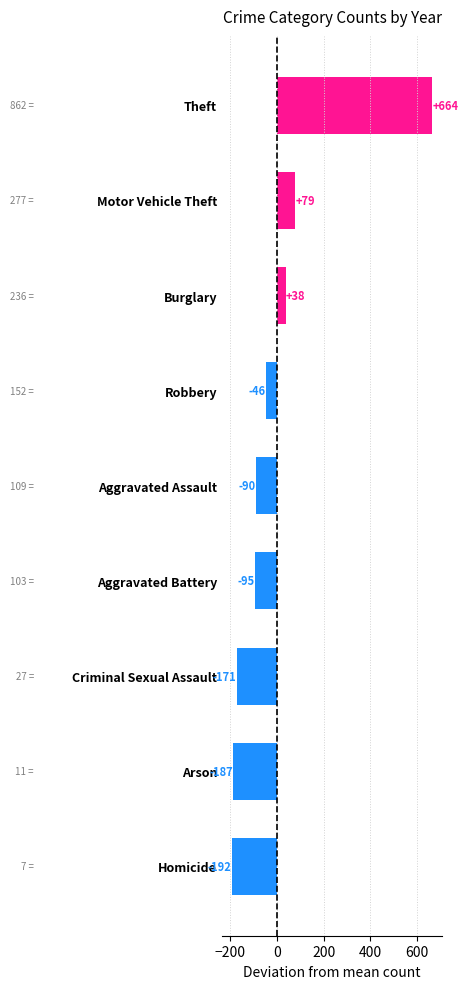

True or false: the data shows -95.2 at Aggravated Battery.

True